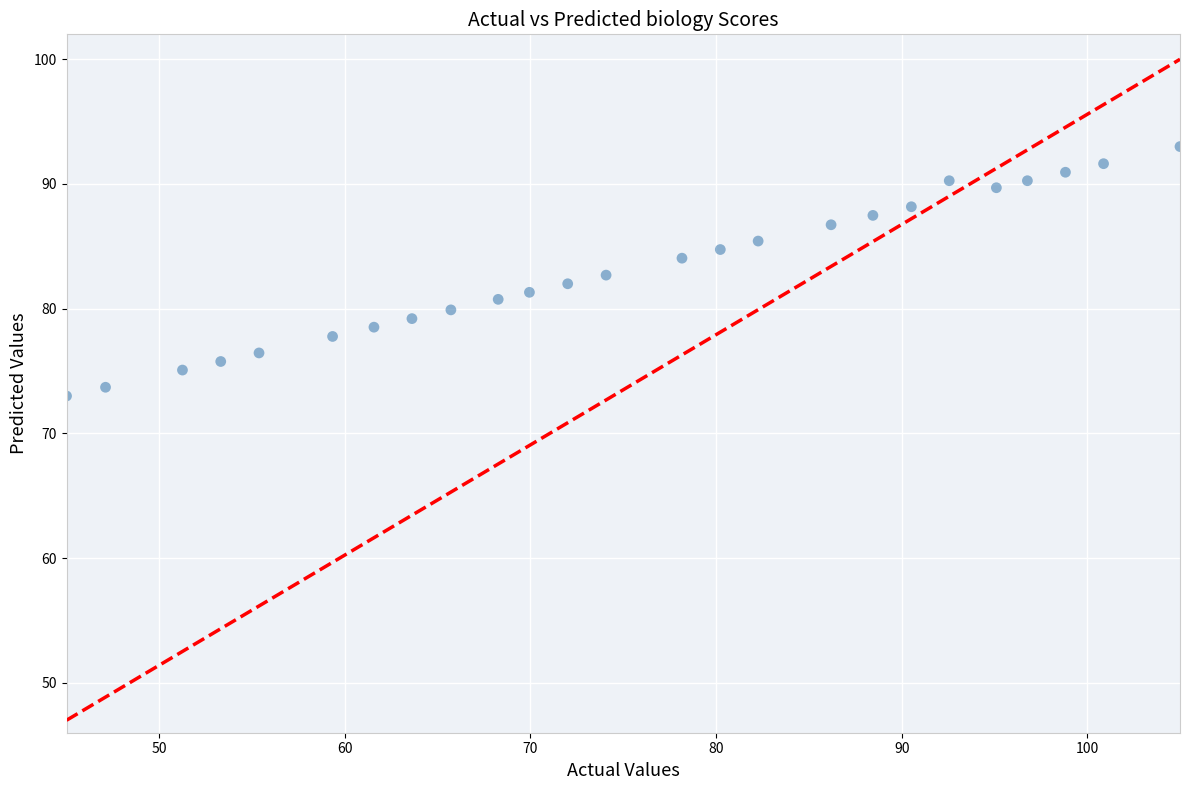

What is the range of Y values (max minus min)?

20.0